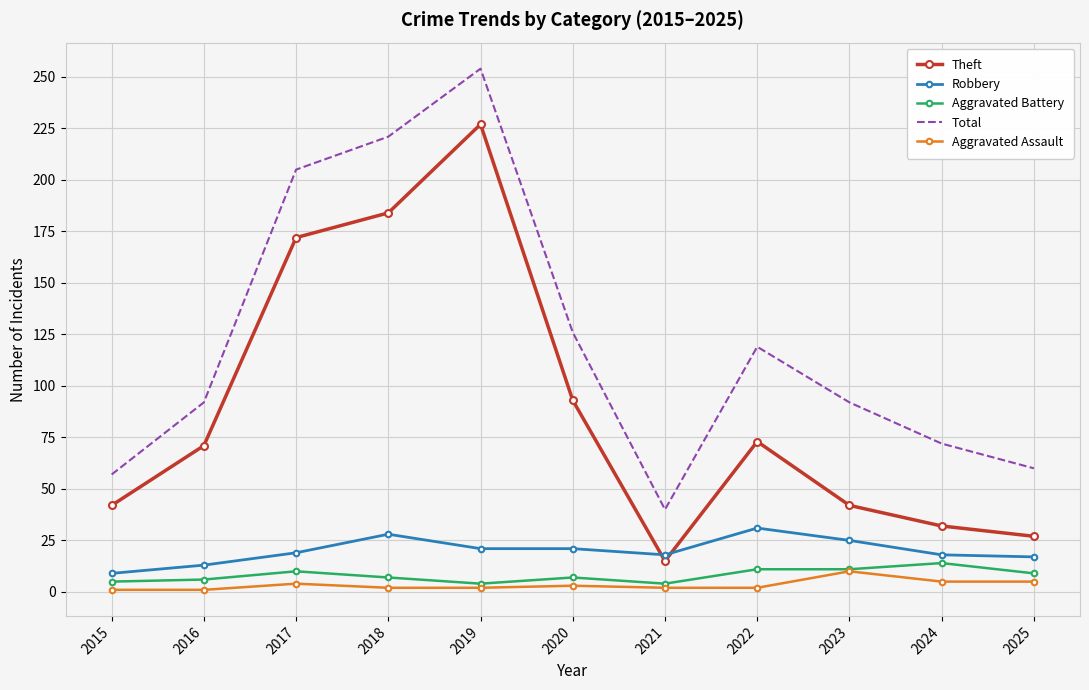

At which label is Total closest to 147?

2020